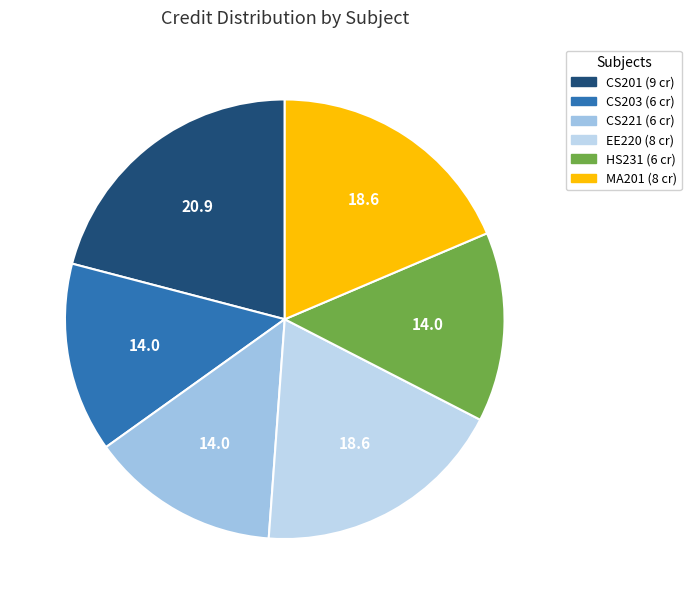

Is there a majority slice in this chart?

No